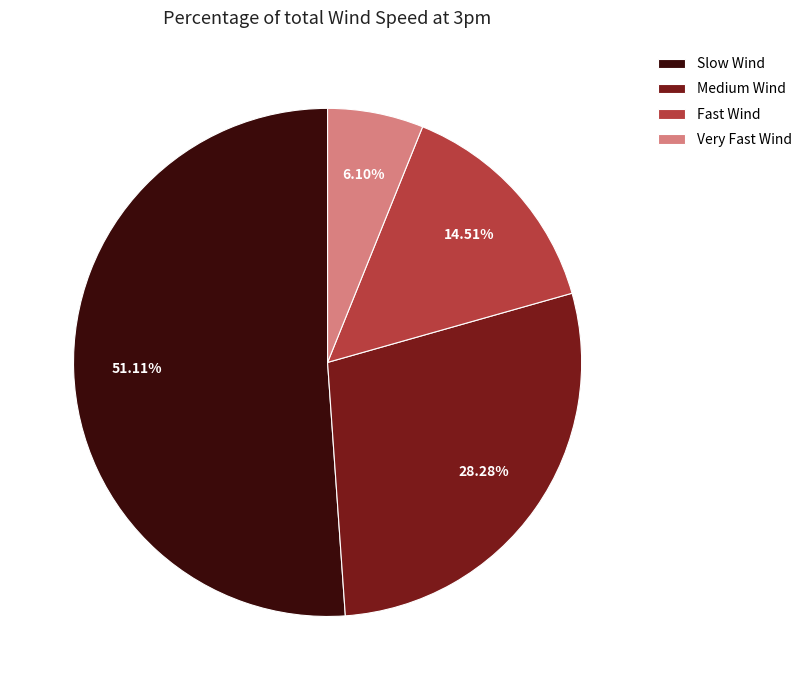

Rank the categories by value from highest to lowest.

Slow Wind, Medium Wind, Fast Wind, Very Fast Wind